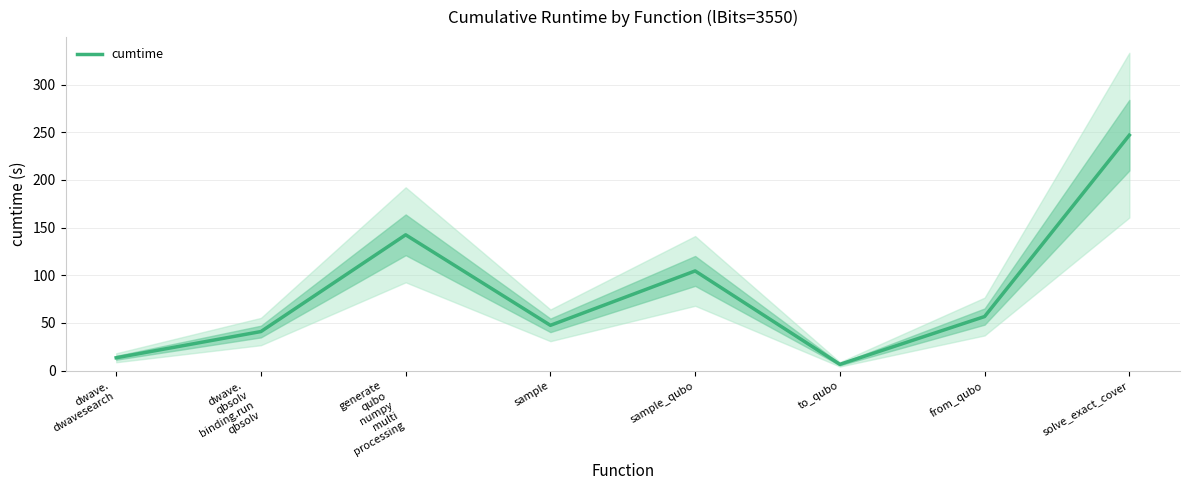

How many points are lower than both their immediate neighbors (excluding endpoints)?

2